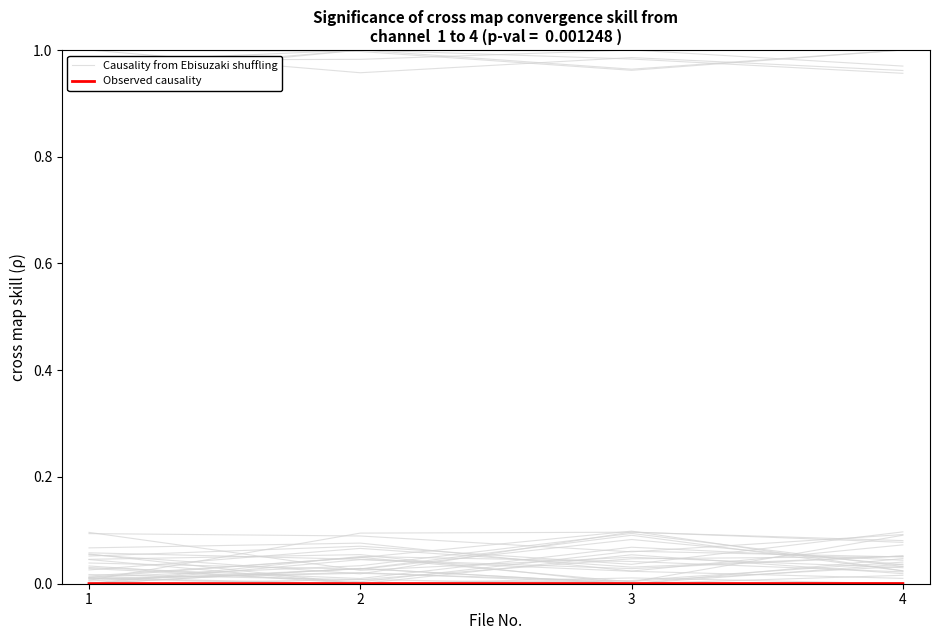

How many categories are shown in the chart?

4